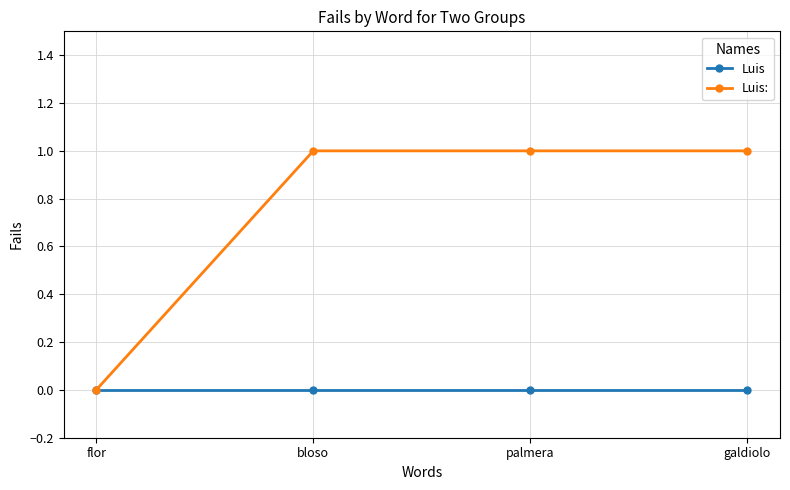

Which series changed the most between flor and galdiolo?

Luis: